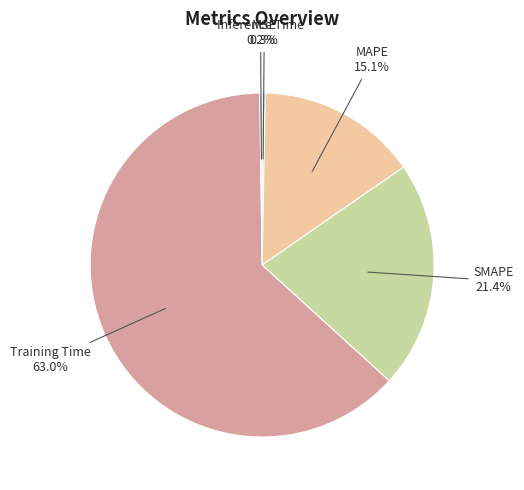

Between SMAPE and MAPE, which is larger?

SMAPE